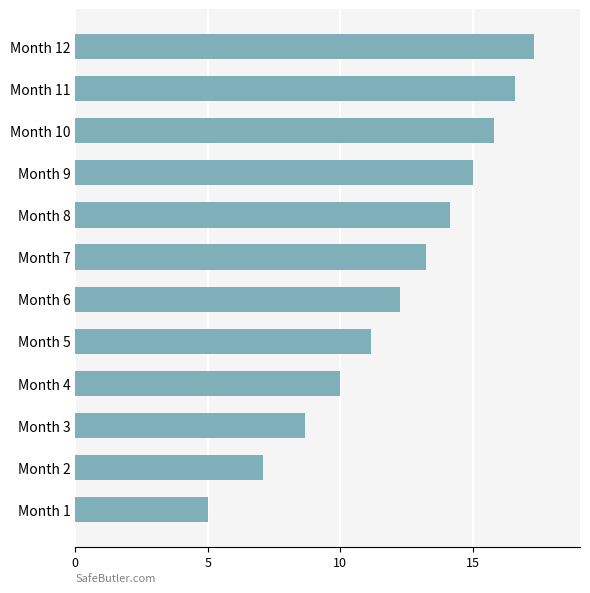

The chart shows a value of 8.7 at Month 3. True or false?

True